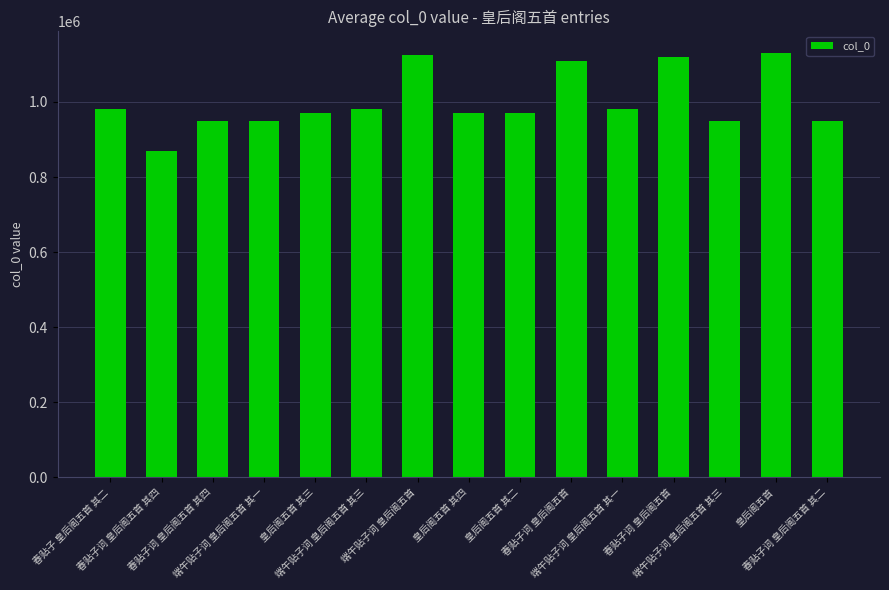

Rank the categories by value from lowest to highest.

春贴子词 皇后阁五首 其四, 春贴子词 皇后阁五首 其四, 春贴子词 皇后阁五首 其二, 端午贴子词 皇后阁五首 其三, 端午贴子词 皇后阁五首 其一, 皇后阁五首 其四, 皇后阁五首 其二, 皇后阁五首 其三, 春贴子 皇后阁五首 其二, 端午贴子词 皇后阁五首 其三, 端午贴子词 皇后阁五首 其一, 春贴子词 皇后阁五首, 春贴子词 皇后阁五首, 端午贴子词 皇后阁五首, 皇后阁五首